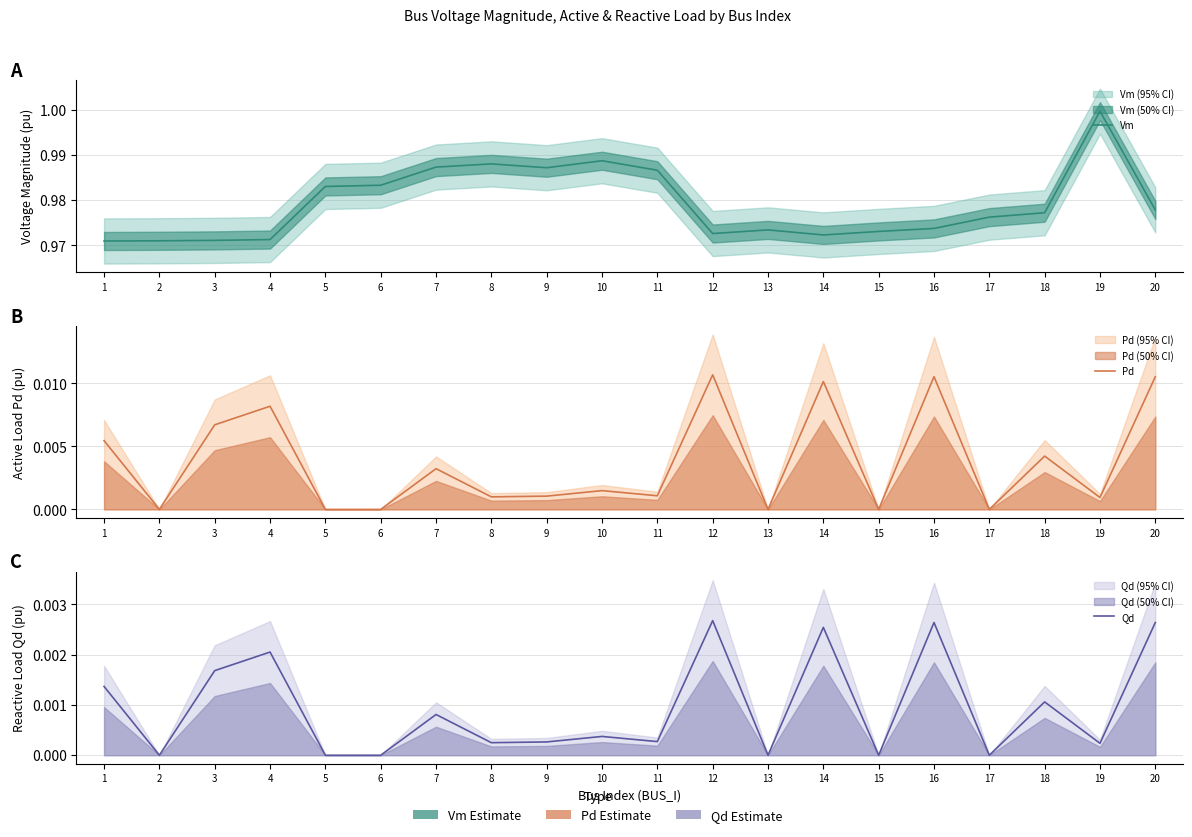

How many lines are shown in the chart?

3